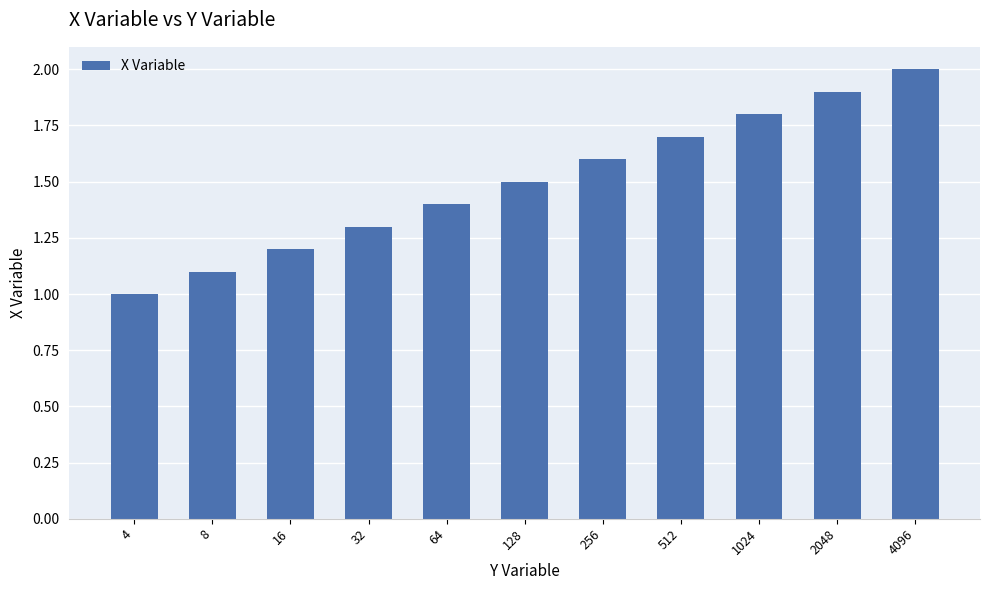

The value at 1024 is 2.5. True or false?

False